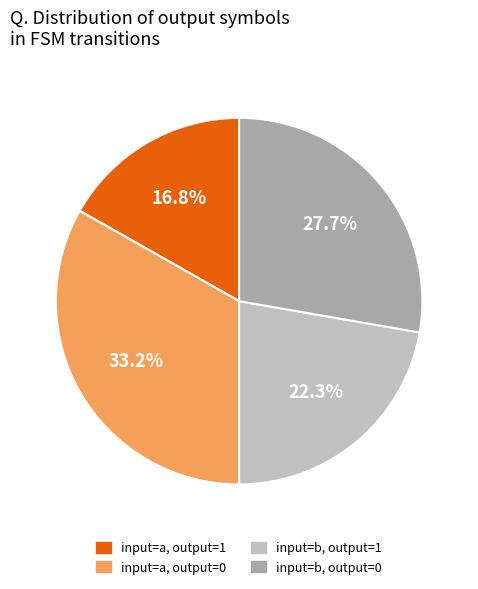

Does any single category account for the majority?

No